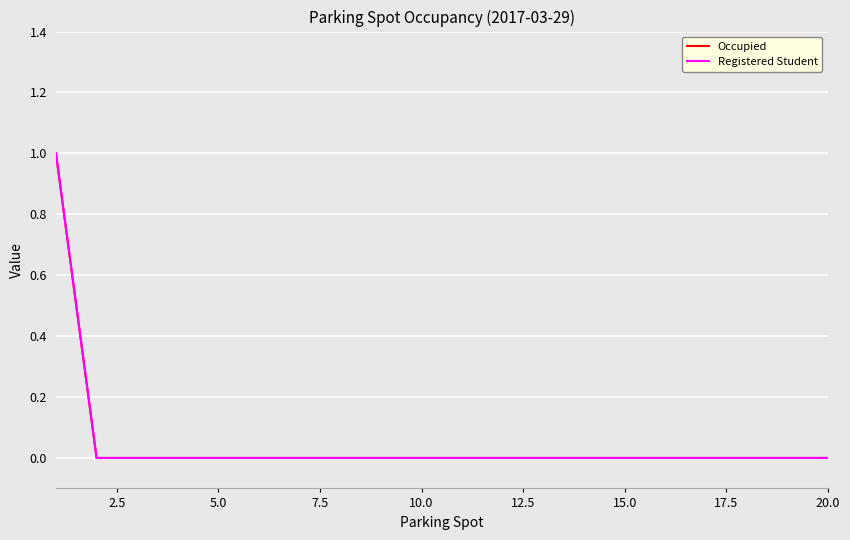

Does the chart have visible grid lines?

Yes